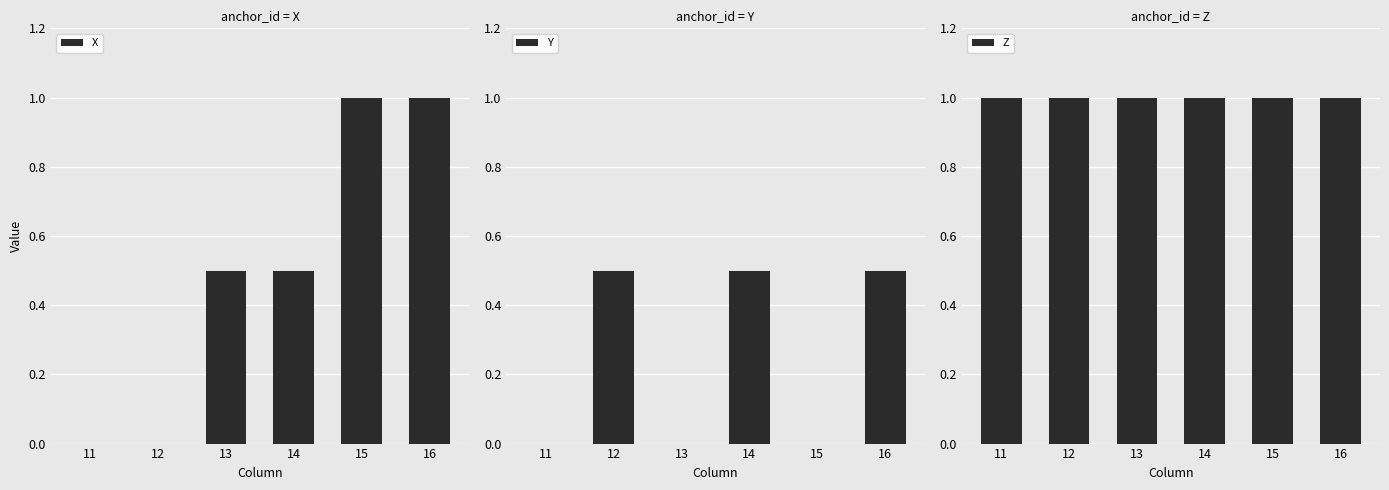

Are the bars horizontal?

No